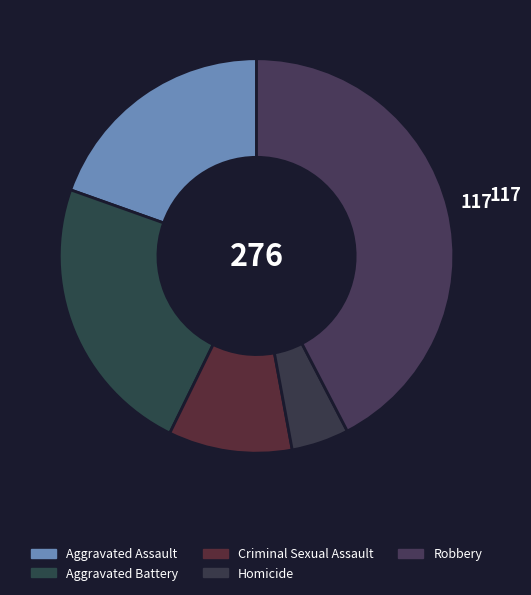

Which category has the smallest portion of the pie?

Homicide